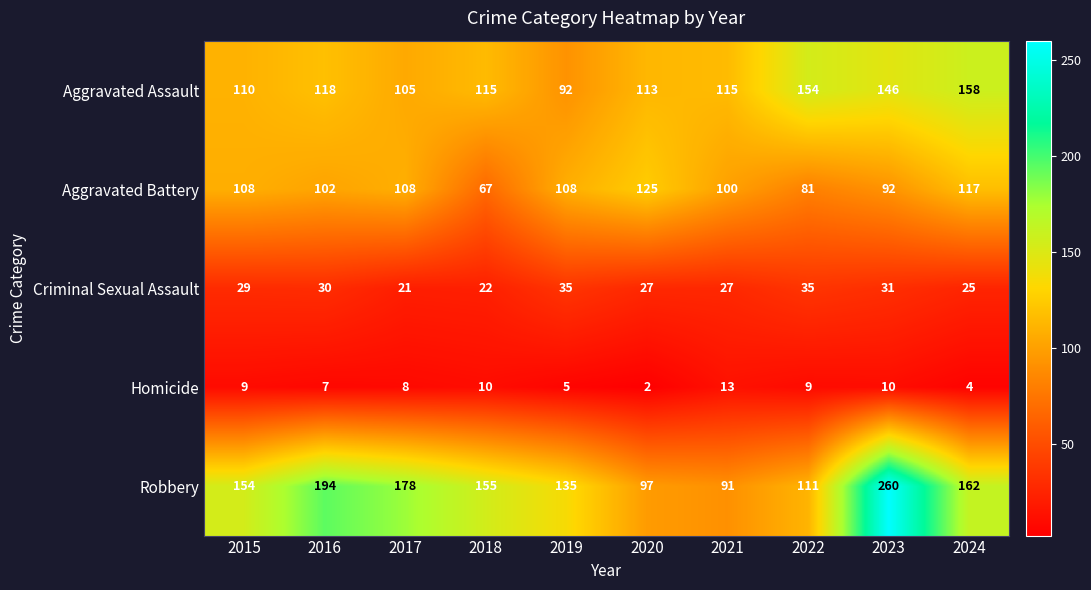

What is the spread (max minus min) of values at 2017?

170